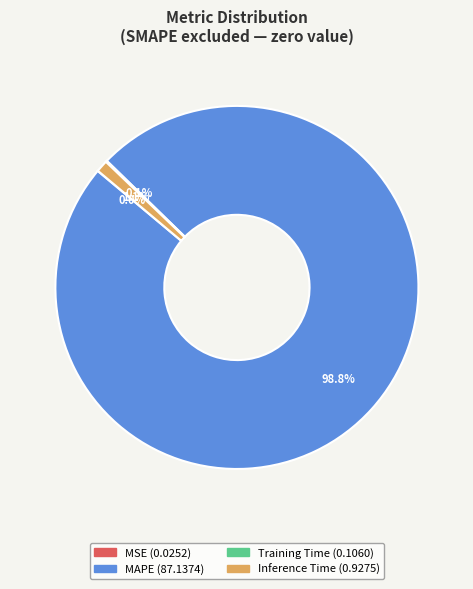

What is the majority slice?

MAPE